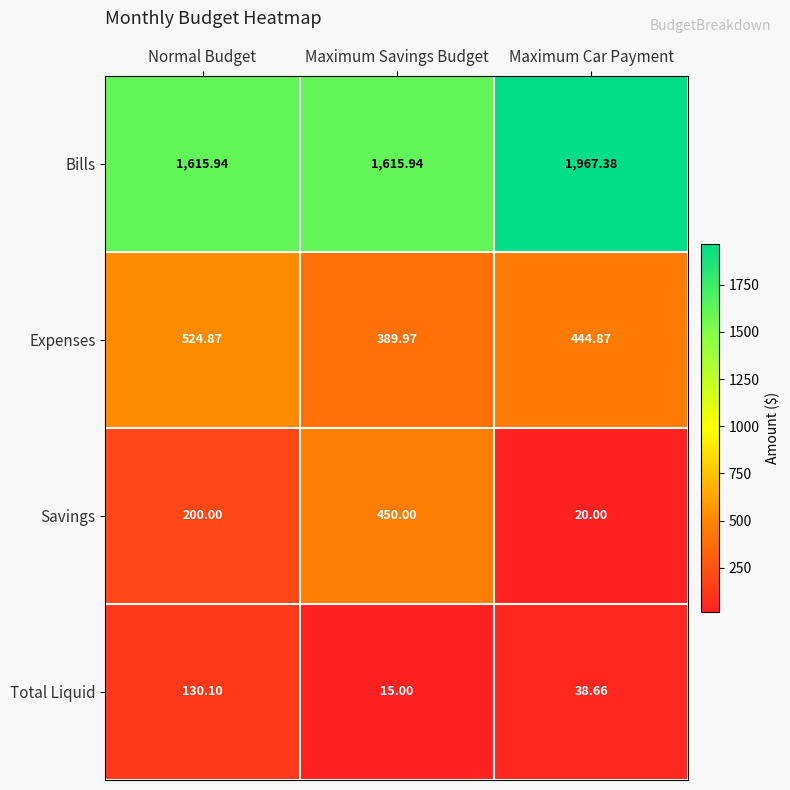

At how many categories does at least one series exceed 723?

3